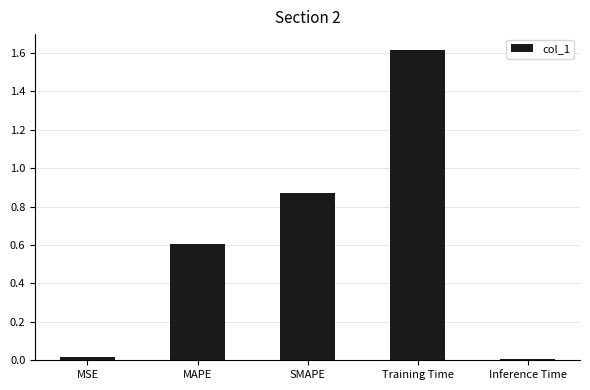

What is the average value?

0.6